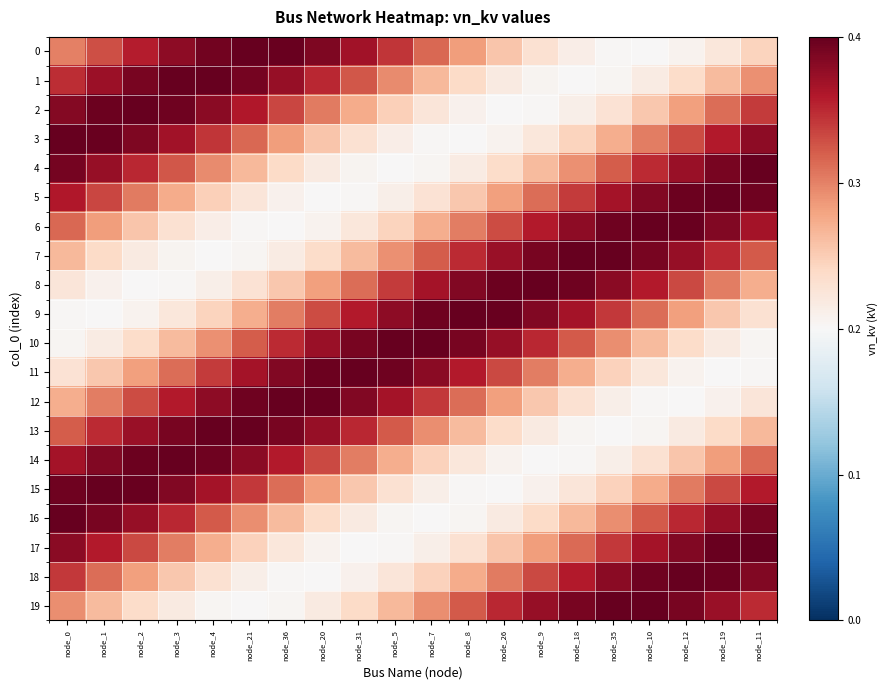

Count the number of data series in this chart.

20